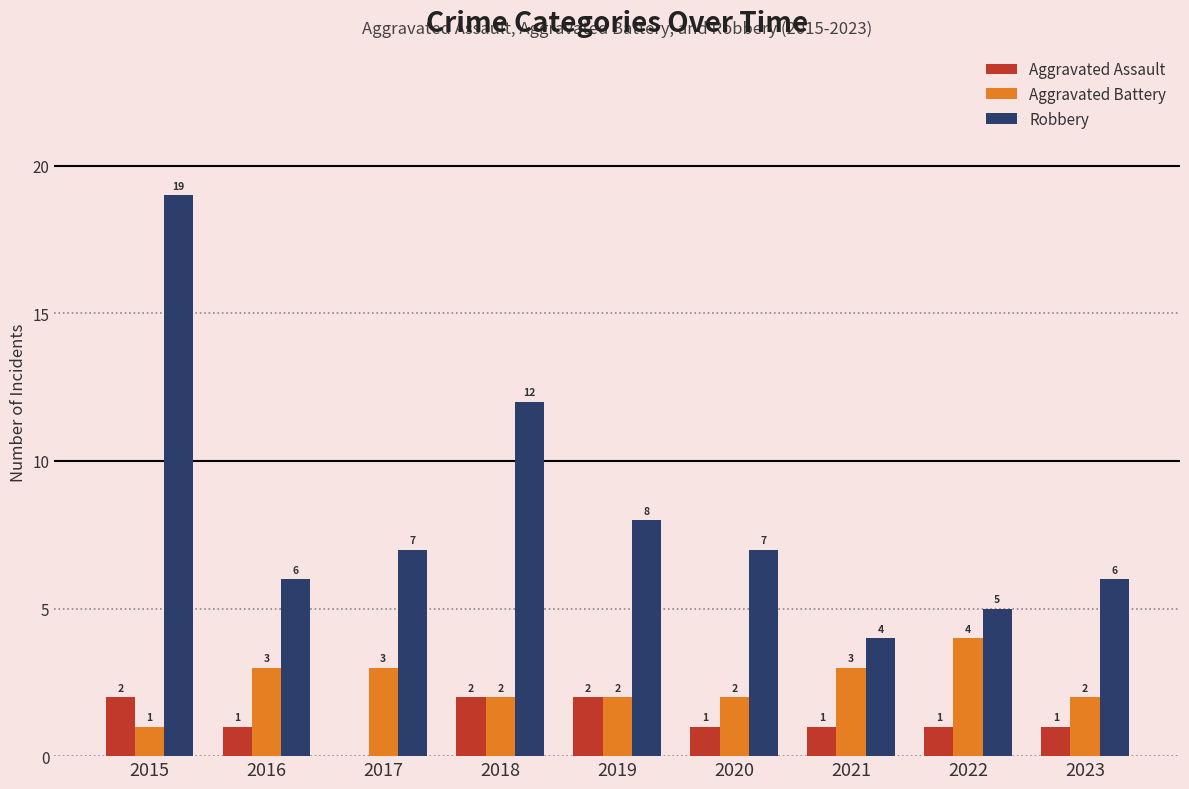

What is the maximum value for Robbery?

19